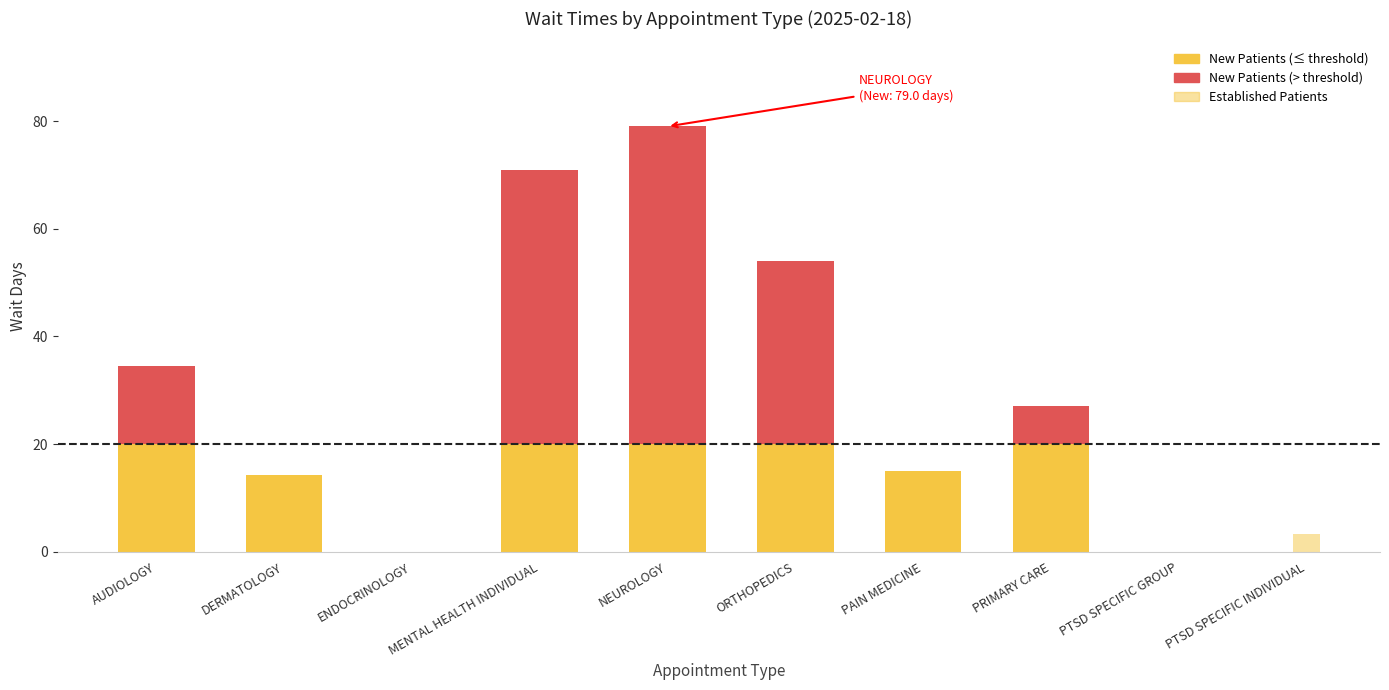

What is the difference between the NewPatients values at PAIN MEDICINE and PTSD SPECIFIC GROUP?

15.0